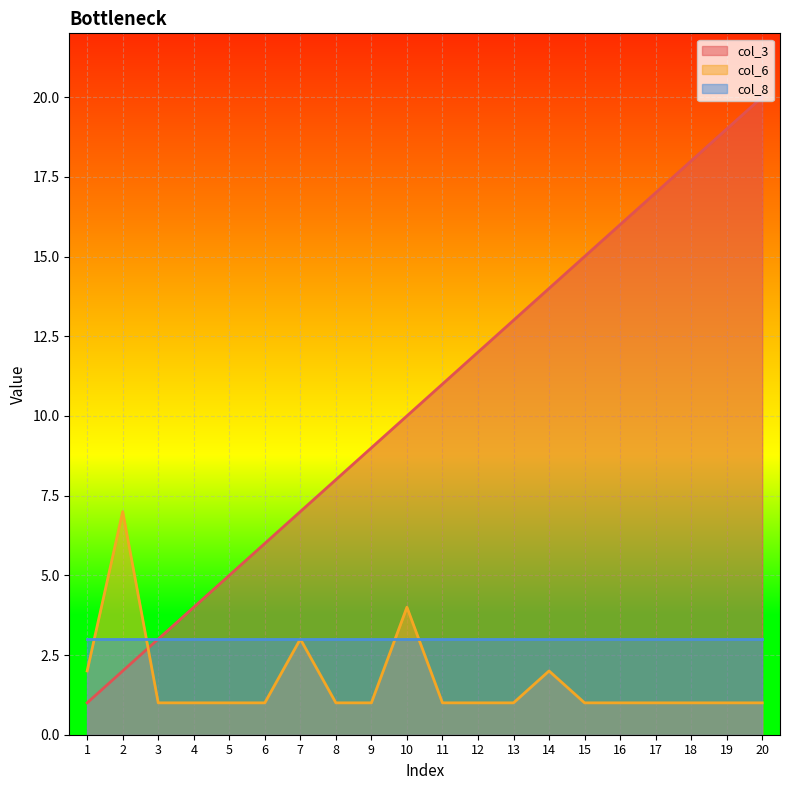

Which series ends up on top after the final intersection of col_6 and col_3?

col_3